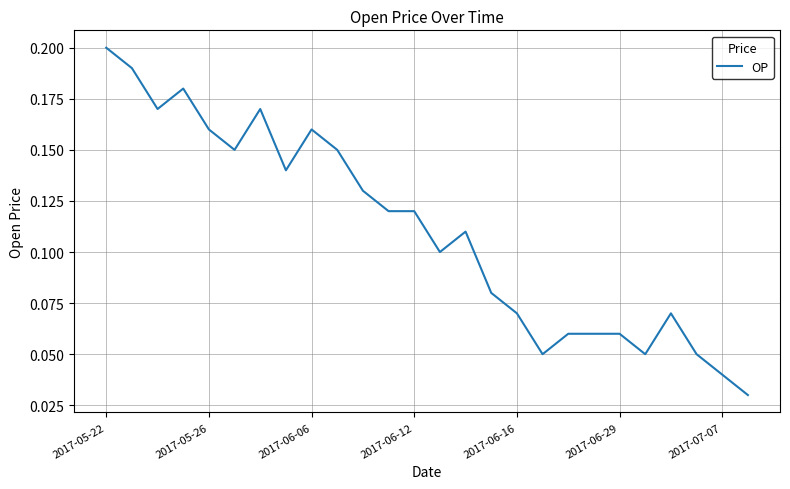

Reading right to left, transcribe all the data shown in this chart.

0.0	0.0	0.1	0.1	0.1	0.1	0.1	0.1	0.1	0.1	0.1	0.1	0.1	0.1	0.1	0.1	0.1	0.2	0.1	0.2	0.1	0.2	0.2	0.2	0.2	0.2